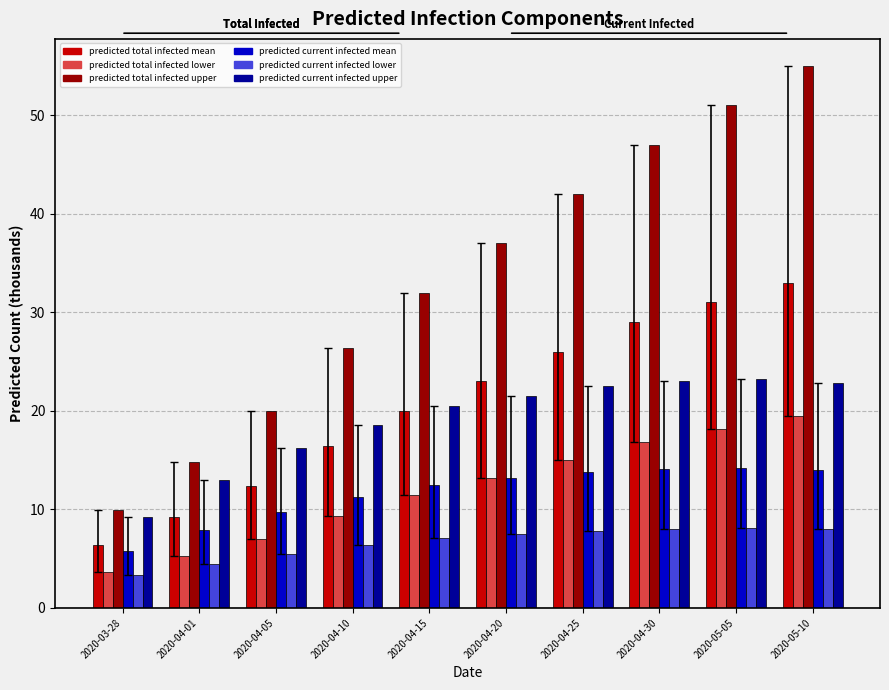

What is the difference between the second highest and minimum values in the predicted current infected upper series?

13.8